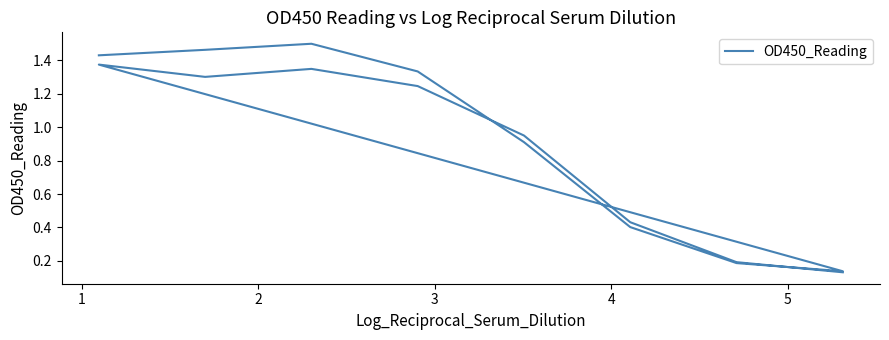

What is the change in value from 1 to 5?

-1.1